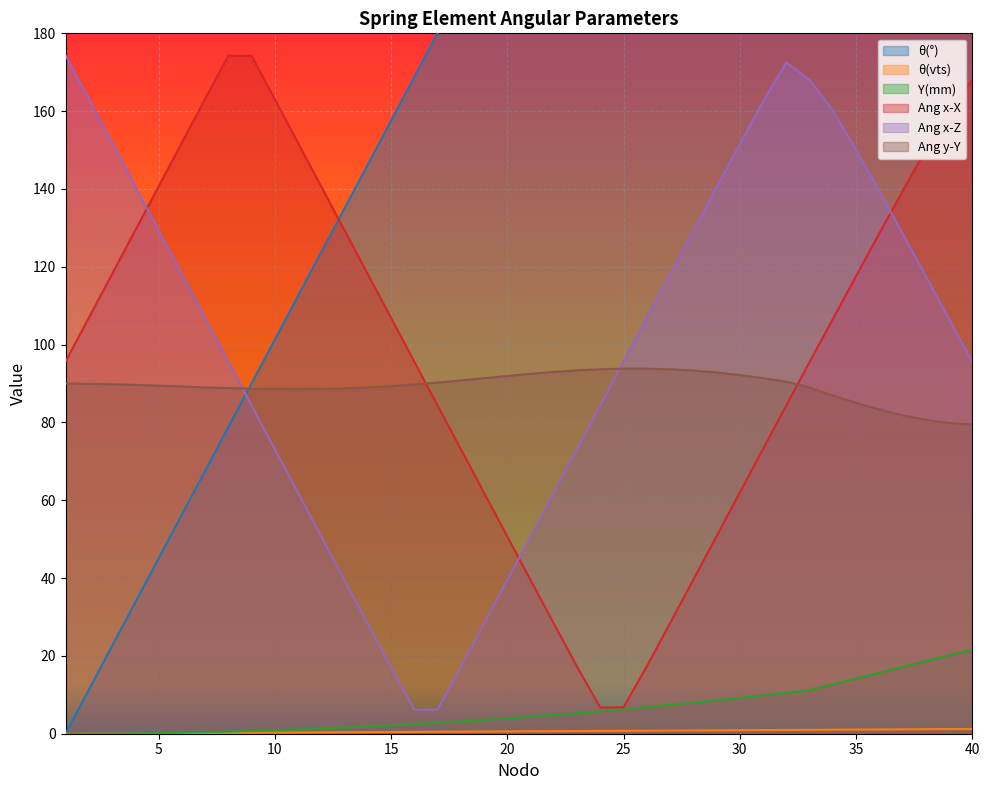

Reading left to right, what are all the values shown in this chart?

θ(°): 0.0	11.2	22.5	33.8	45.0	56.2	67.5	78.8	90.0	101.2	112.5	123.8	135.0	146.2	157.5	168.8	180.0	191.2	202.5	213.8	225.0	236.2	247.5	258.8	270.0	281.2	292.5	303.8	315.0	326.2	337.5	348.8	360.0	371.2	382.5	393.8	405.0	416.2	427.5	438.8
θ(vts): 0.0	0.0	0.1	0.1	0.1	0.2	0.2	0.2	0.2	0.3	0.3	0.3	0.4	0.4	0.4	0.5	0.5	0.5	0.6	0.6	0.6	0.7	0.7	0.7	0.8	0.8	0.8	0.8	0.9	0.9	0.9	1.0	1.0	1.0	1.1	1.1	1.1	1.2	1.2	1.2
Y(mm): 0.0	0.0	0.0	0.1	0.2	0.3	0.4	0.5	0.7	0.9	1.1	1.3	1.6	1.8	2.1	2.5	2.8	3.2	3.5	3.9	4.4	4.8	5.3	5.8	6.3	6.8	7.4	8.0	8.6	9.2	9.8	10.5	11.2	12.7	14.2	15.7	17.2	18.7	20.1	21.6
Ang x-X: 95.6	106.9	118.1	129.4	140.6	151.9	163.1	174.3	174.2	163.1	151.8	140.6	129.3	118.1	106.9	95.6	84.4	73.1	61.9	50.7	39.5	28.3	17.2	6.7	6.8	17.3	28.4	39.6	50.8	62.0	73.2	84.4	95.5	106.6	117.6	128.6	139.4	150.1	160.2	168.0
Ang x-Z: 174.4	163.1	151.9	140.6	129.4	118.1	106.9	95.6	84.4	73.1	61.9	50.6	39.4	28.2	17.0	6.1	6.2	17.1	28.3	39.5	50.7	61.9	73.2	84.4	95.6	106.8	118.0	129.2	140.4	151.5	162.5	172.5	168.0	160.2	150.1	139.4	128.6	117.6	106.6	95.5
Ang y-Y: 90.0	89.9	89.8	89.7	89.5	89.2	89.0	88.8	88.7	88.6	88.5	88.6	88.8	89.0	89.3	89.8	90.3	90.8	91.4	91.9	92.5	93.0	93.4	93.7	93.8	93.8	93.7	93.3	92.8	92.2	91.4	90.5	89.0	86.9	85.0	83.3	81.8	80.7	79.9	79.5